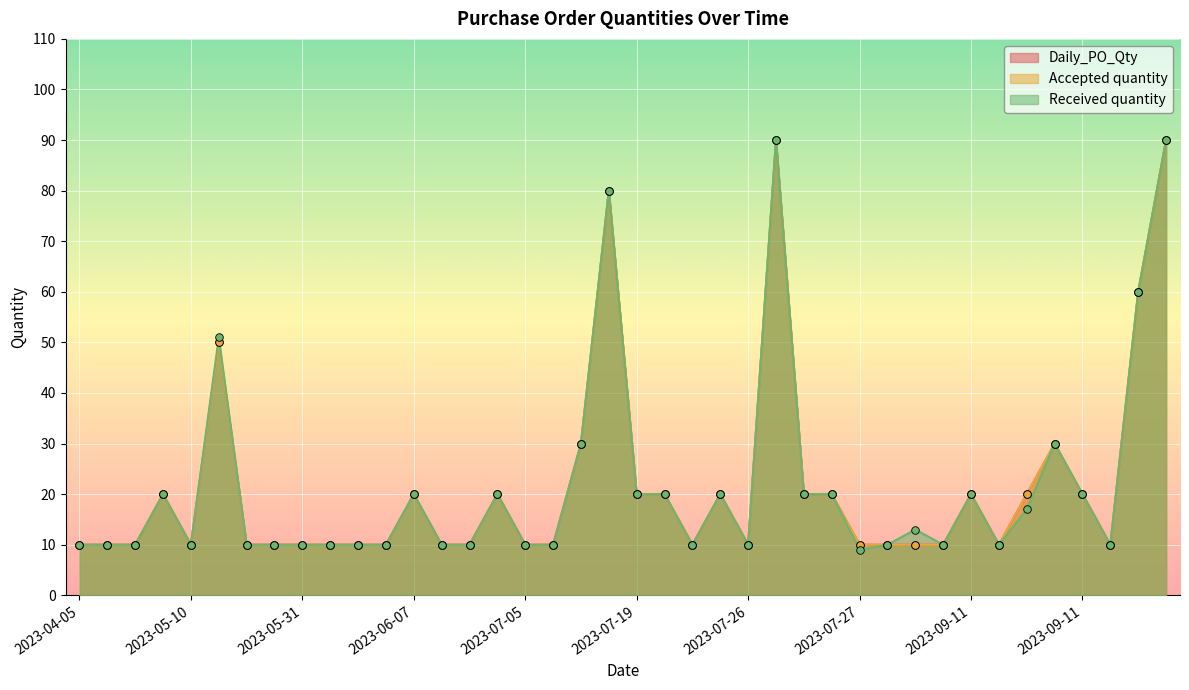

Which series reaches the minimum Y coordinate?

Received quantity